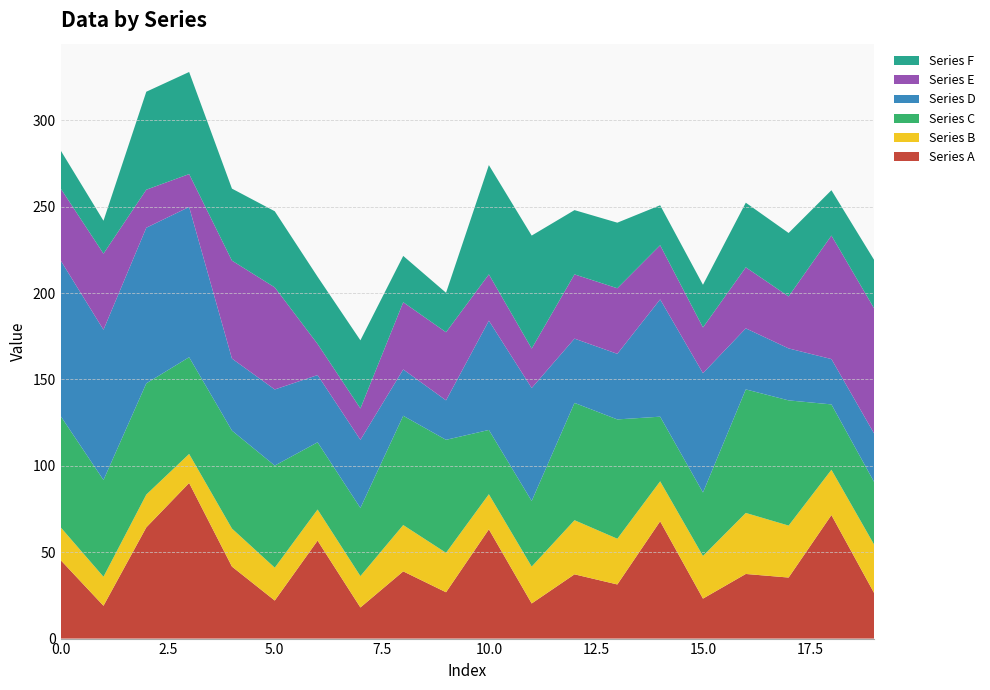

Reading right to left, extract all data points from this chart.

Series A: 26.2	71.5	35.3	37.4	23.1	67.9	31.3	37.2	20.3	63.3	26.8	38.9	18.0	56.7	22.0	41.7	90.1	64.4	19.0	45.4
Series B: 28.0	26.2	30.1	35.3	24.7	23.1	26.5	31.3	21.4	20.3	22.8	26.8	18.2	18.0	19.0	22.0	16.8	19.0	16.8	19.0
Series C: 36.2	37.8	72.5	71.5	36.7	37.4	69.1	67.9	38.0	37.2	65.4	63.3	39.4	38.9	59.1	56.7	56.0	64.4	56.0	64.4
Series D: 28.0	26.2	30.1	35.3	69.1	67.9	38.0	37.2	65.4	63.3	22.8	26.8	39.4	38.9	44.1	41.7	87.0	90.1	87.0	90.1
Series E: 72.5	71.5	30.1	35.3	26.5	31.3	38.0	37.2	22.8	26.8	39.4	38.9	18.2	18.0	59.1	56.7	19.0	22.0	44.1	41.7
Series F: 28.0	26.2	36.7	37.4	24.7	23.1	38.0	37.2	65.4	63.3	22.8	26.8	39.4	38.9	44.1	41.7	59.1	56.7	19.0	22.0